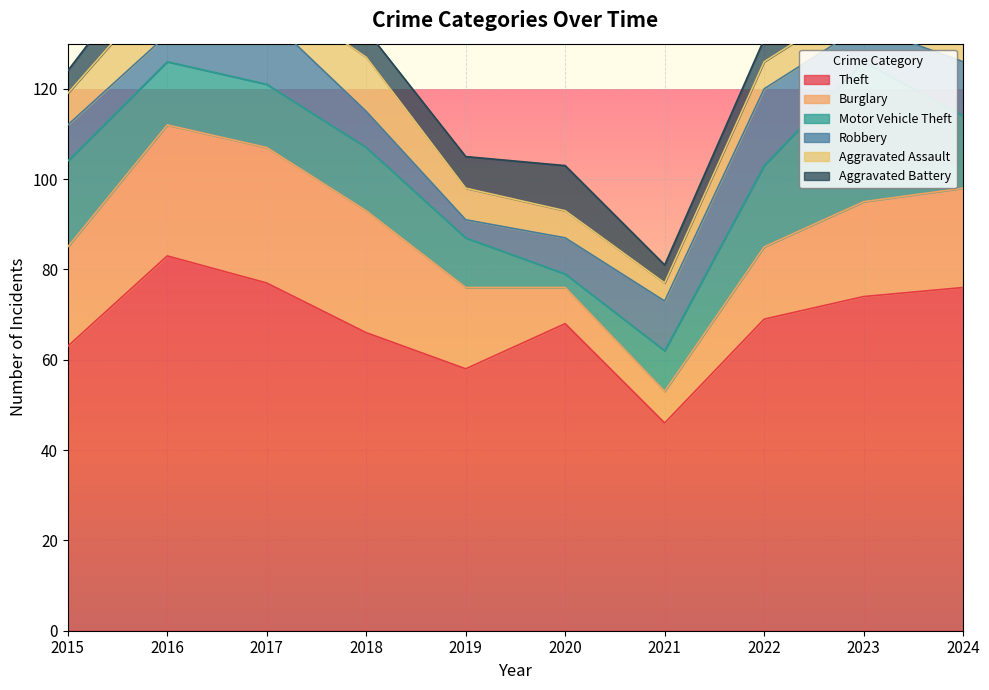

How many intersections are there between Aggravated Battery and Burglary?

2